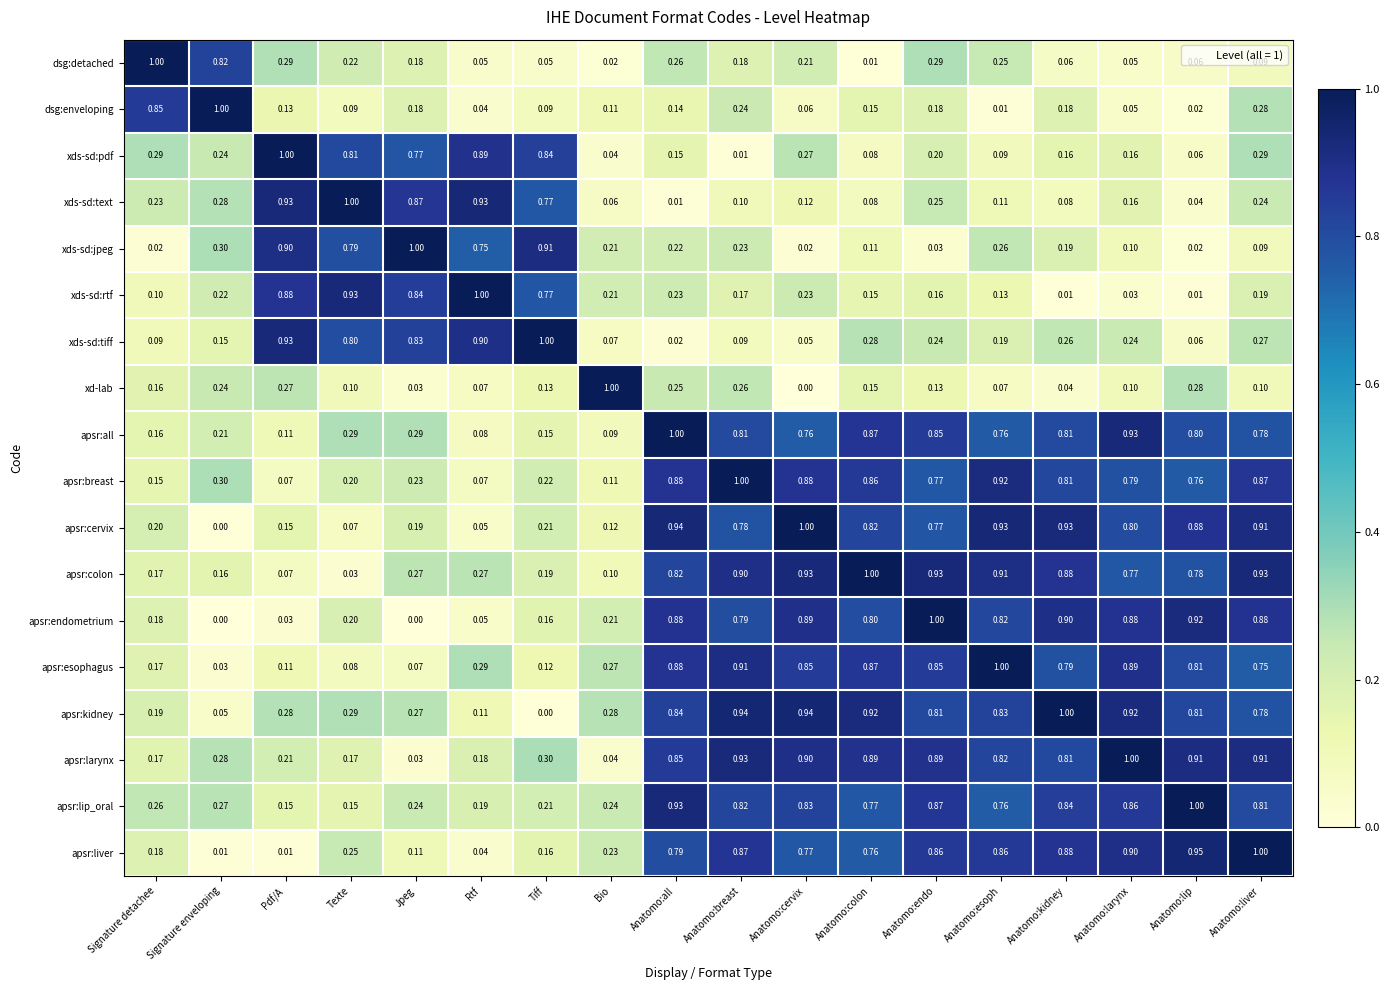

Where is apsr:colon nearest to the value 0?

Texte